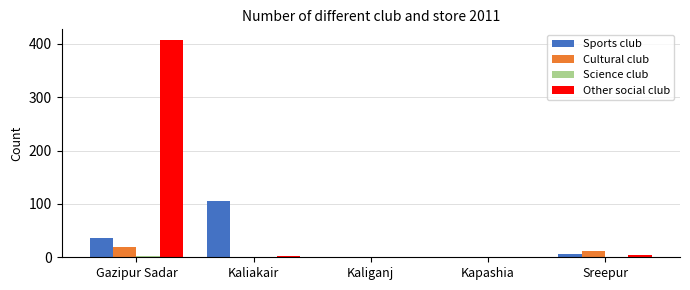

Which series has the largest range (max minus min)?

Other social club